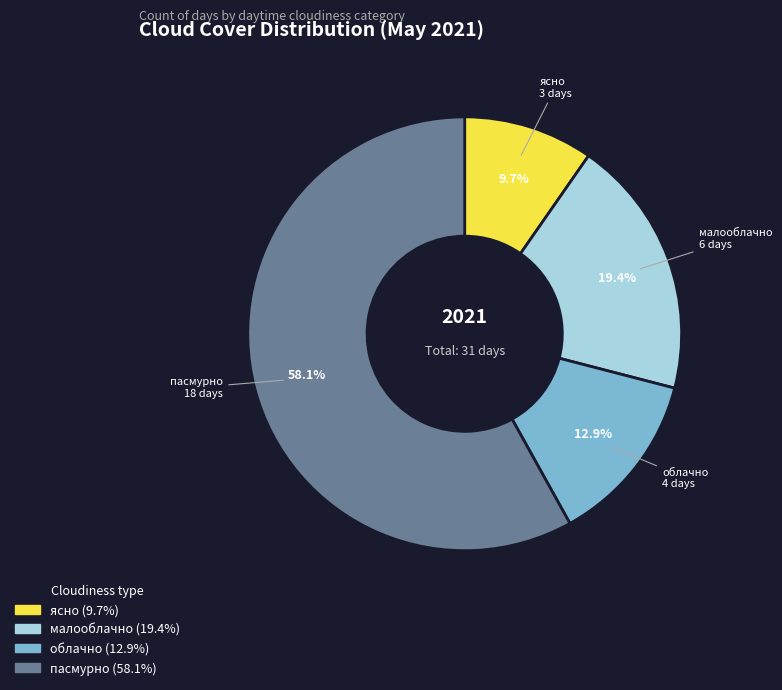

Does облачно account for over 50% of the chart?

No